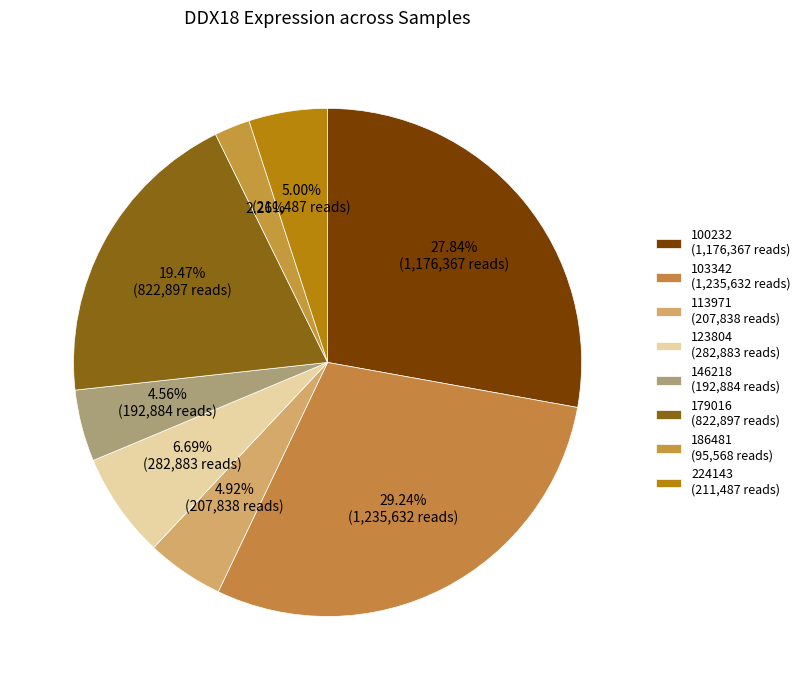

How many segments does this pie chart have?

8